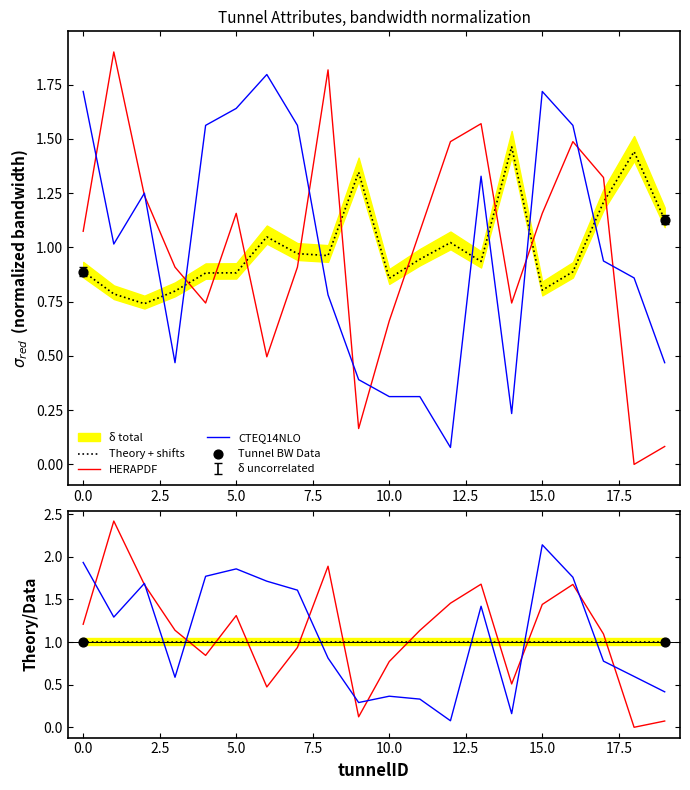

At which category is the sum across all series the highest?

16